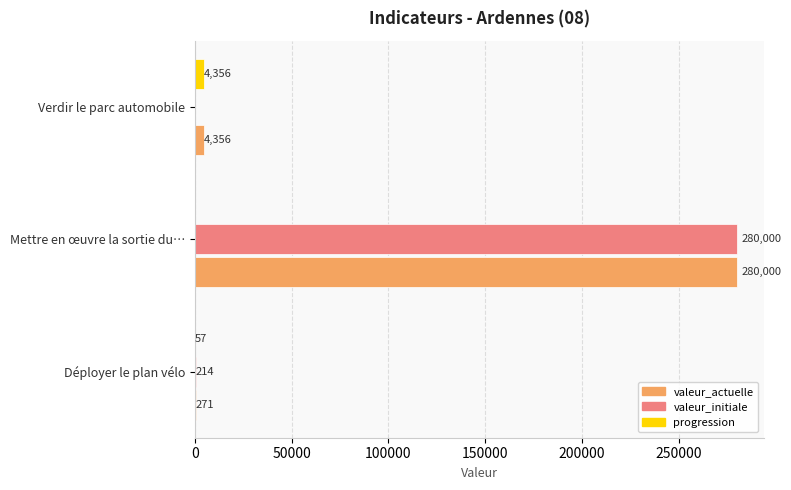

Which series changed the most between Mettre en œuvre la sortie du… and Verdir le parc automobile?

valeur_initiale